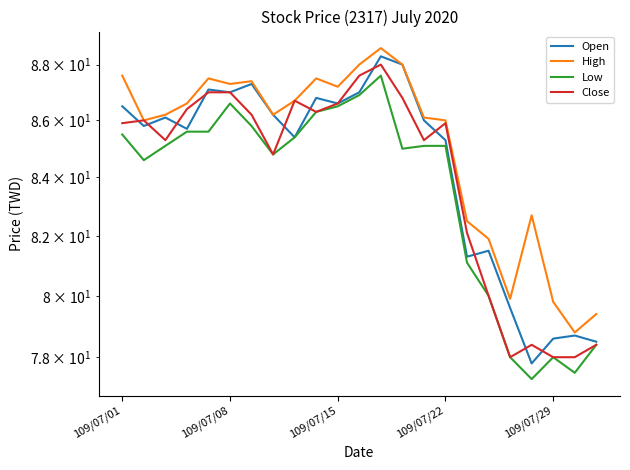

At how many categories does at least one series exceed 82?

18